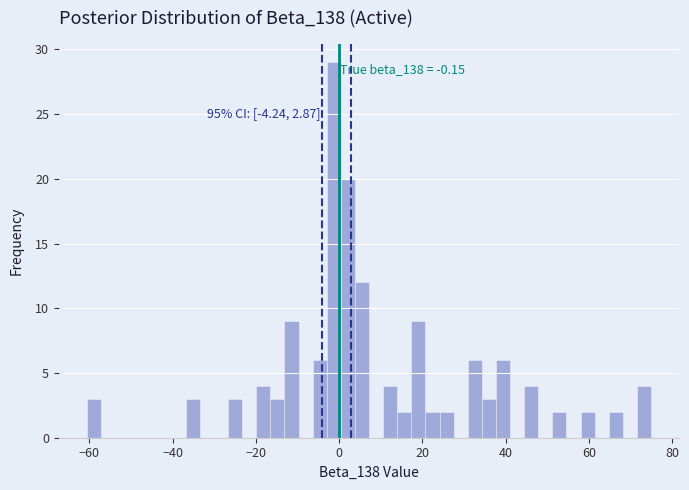

Around what value on the x-axis is the tallest bar? Give the approximate position of its centre, as read against the axis.

-2